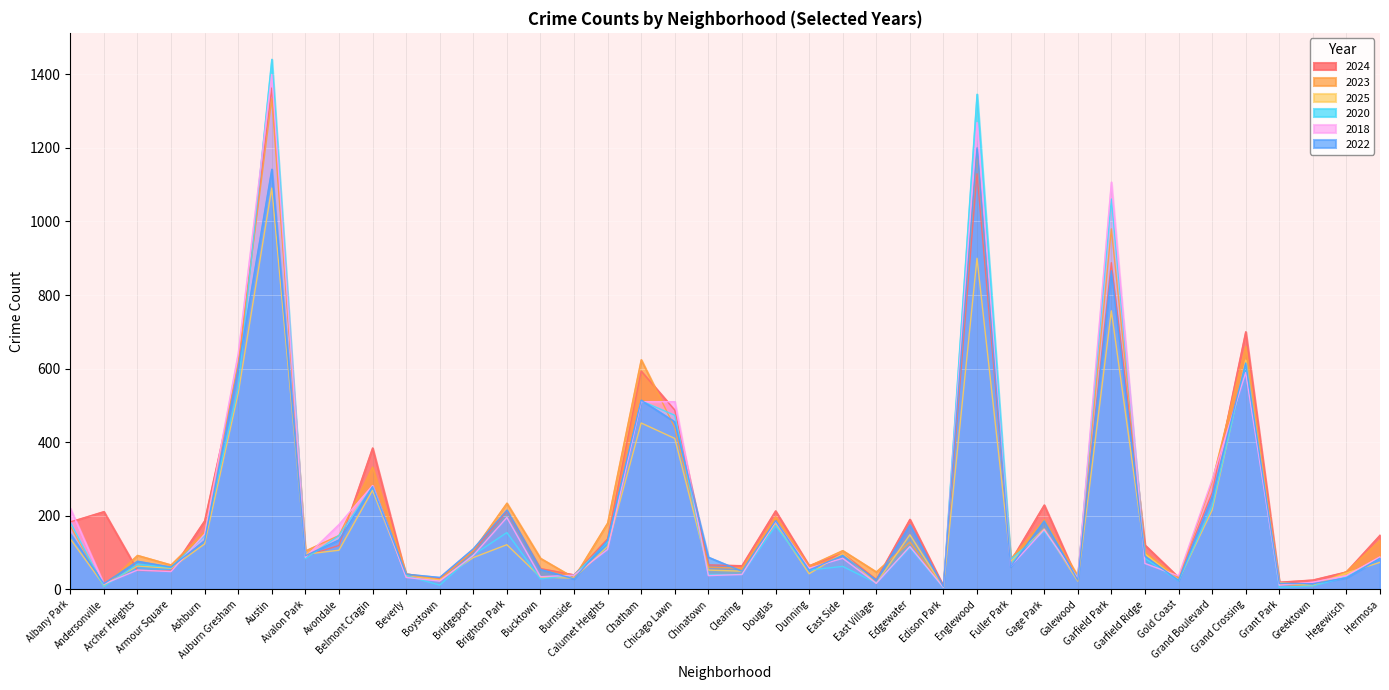

True or false: 2018 has a value of 102 at Brighton Park.

False